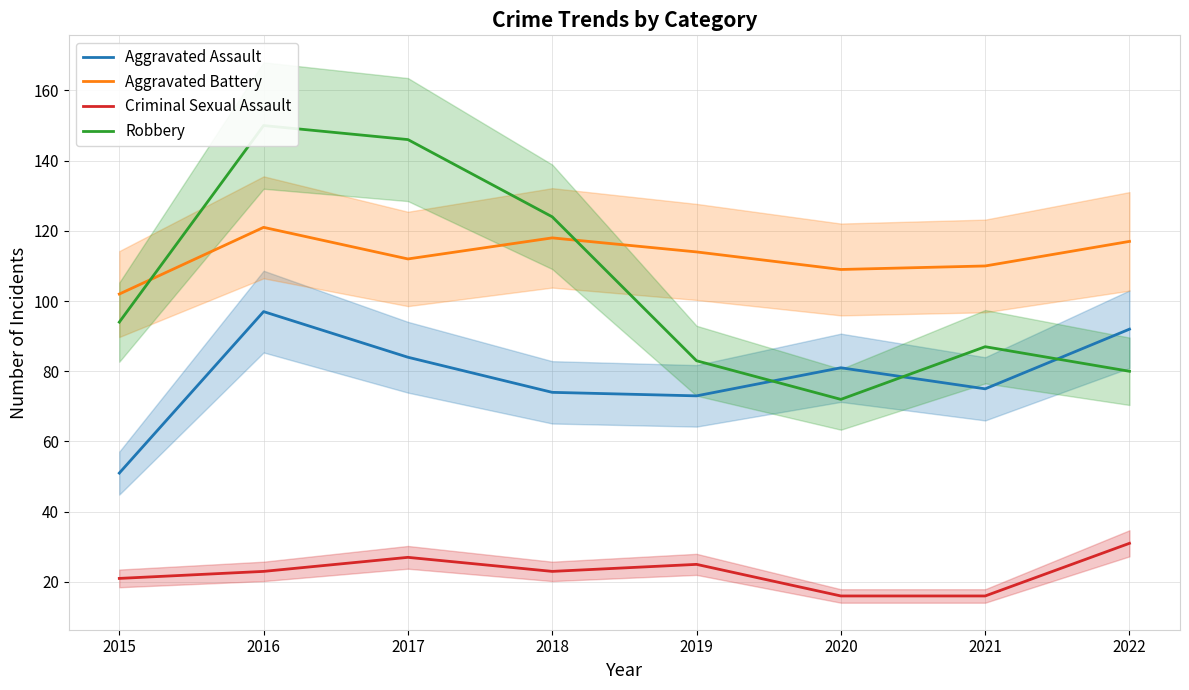

Which series changed the most between 2015 and 2018?

Robbery